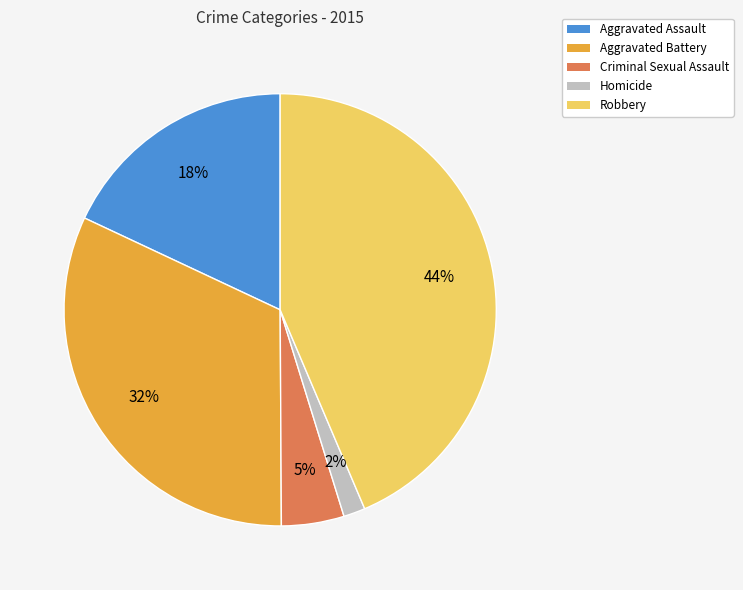

To the nearest percent, what is the combined percentage of Criminal Sexual Assault and Aggravated Assault?

23%